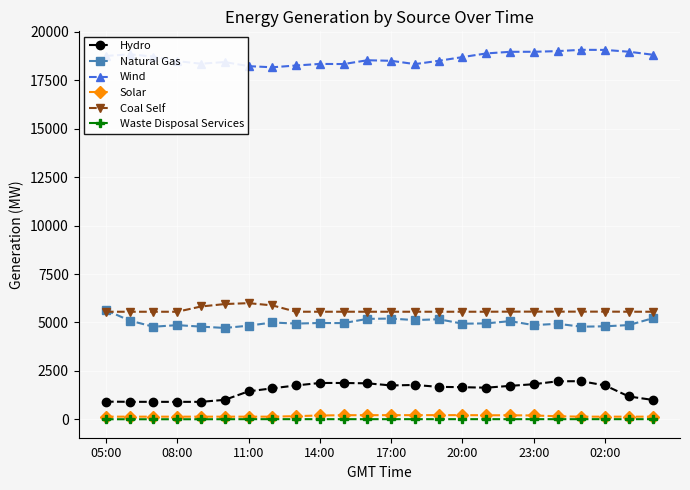

Which series has the largest range (max minus min)?

Hydro